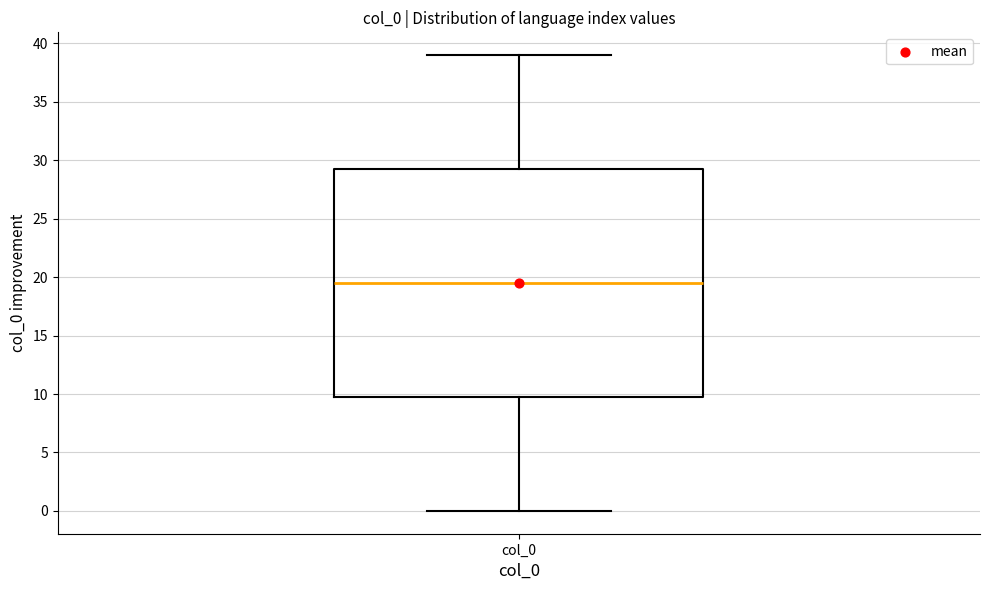

Read this box plot against the y-axis: the position of the median line, the range covered by the box, and the ends of both whiskers. The values are not printed on the chart, so give them approximately, as read against the axis.

median 19.5, box 10.0 to 29.5, whiskers 0.0 to 39.0